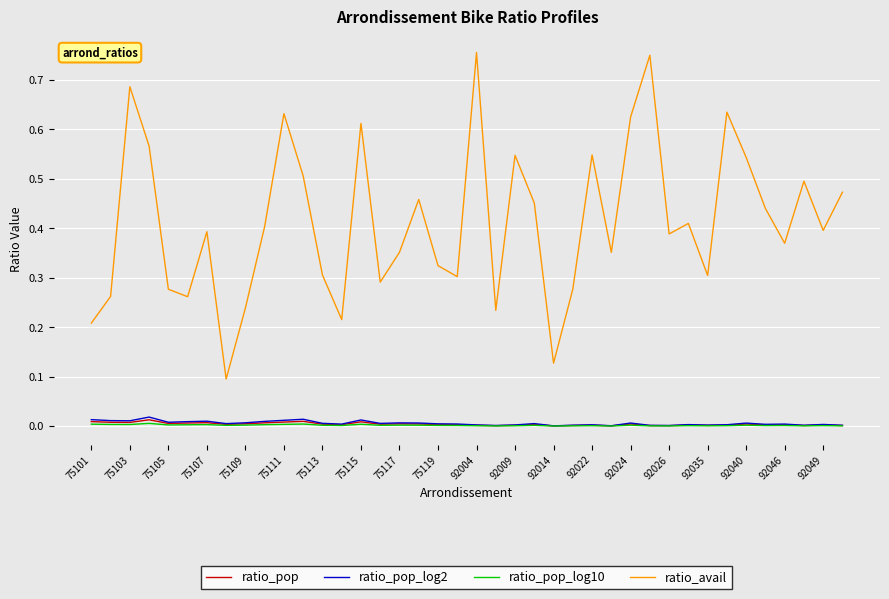

True or false: ratio_avail and ratio_pop cross at least once.

False